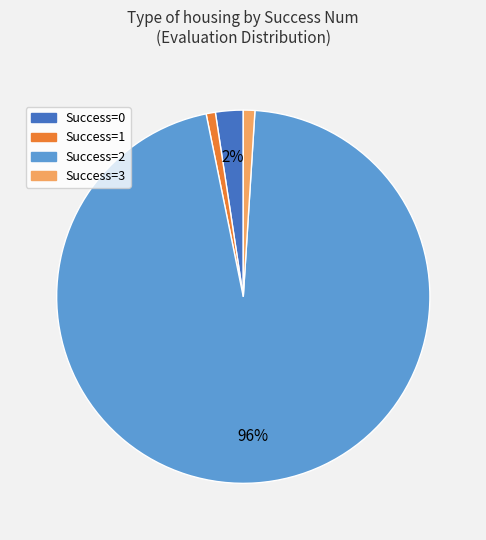

How many segments does this pie chart have?

4